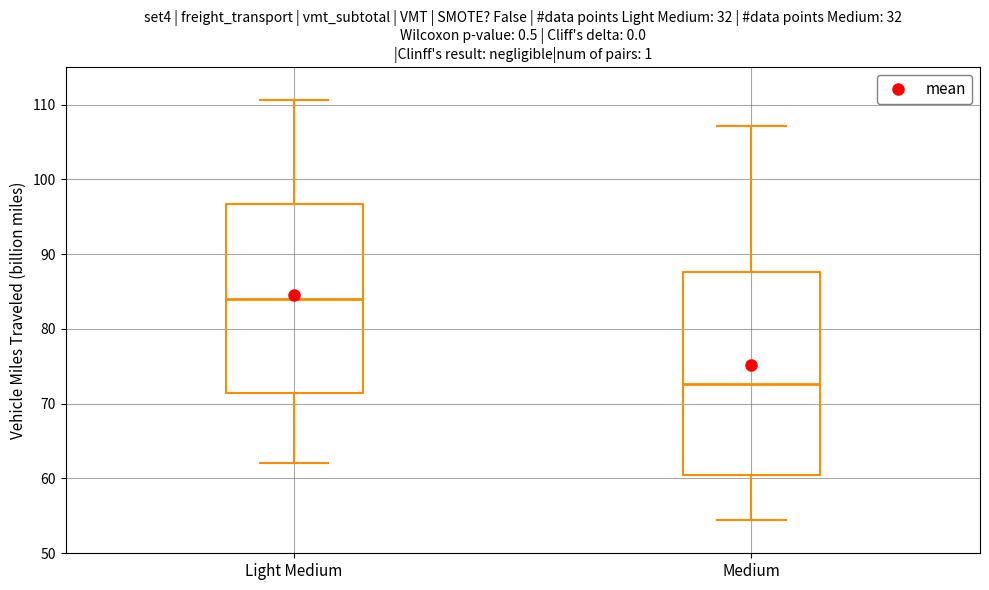

Where does the upper whisker of the box for Medium end on the y-axis? The values are not printed on the chart, so give them approximately, as read against the axis.

107